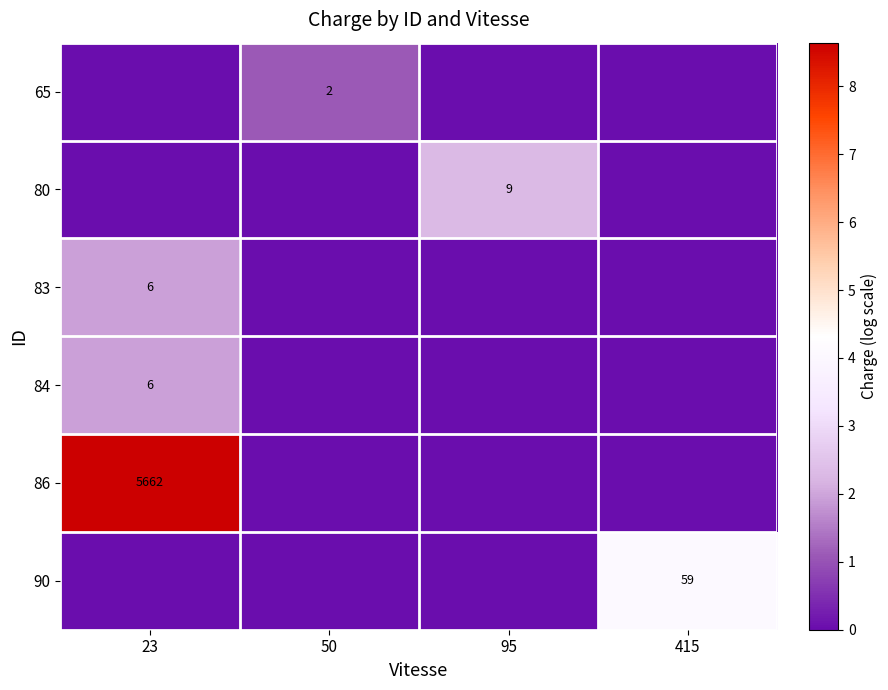

Reading right to left, what are all the values shown in this chart?

row_0: 0.0	0.0	1.1	0.0
row_1: 0.0	2.3	0.0	0.0
row_2: 0.0	0.0	0.0	1.9
row_3: 0.0	0.0	0.0	1.9
row_4: 0.0	0.0	0.0	8.6
row_5: 4.1	0.0	0.0	0.0